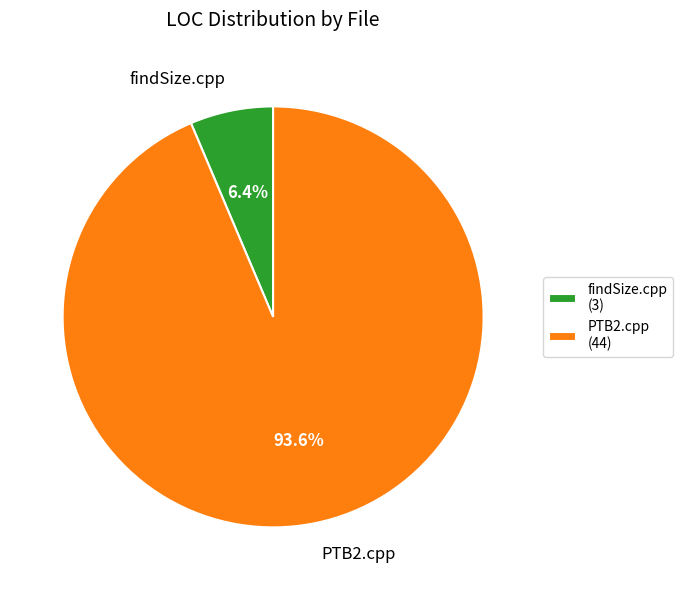

Between findSize.cpp and PTB2.cpp, which is larger?

PTB2.cpp